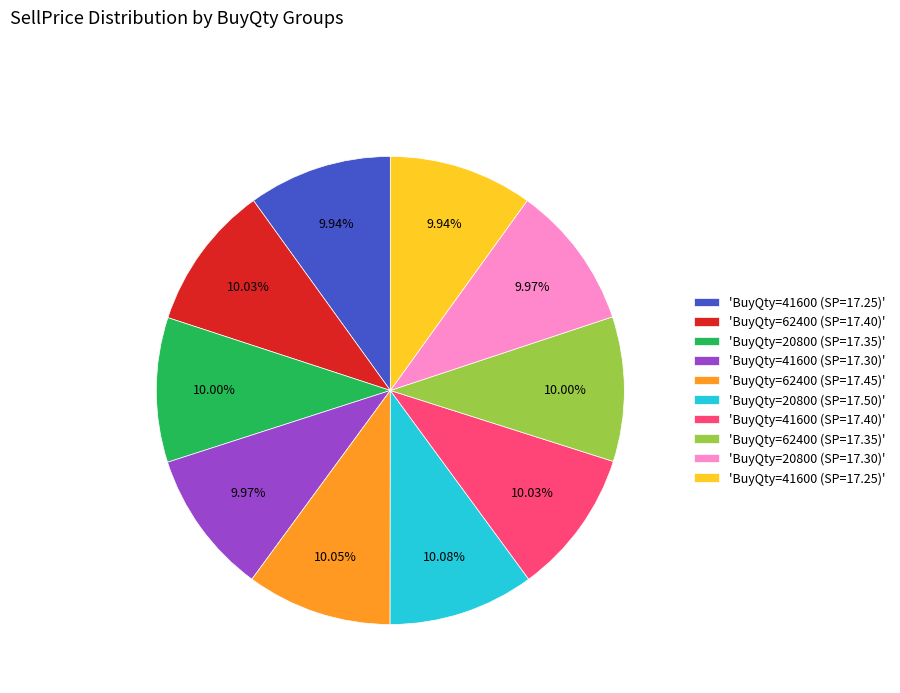

Does any single category account for the majority?

No